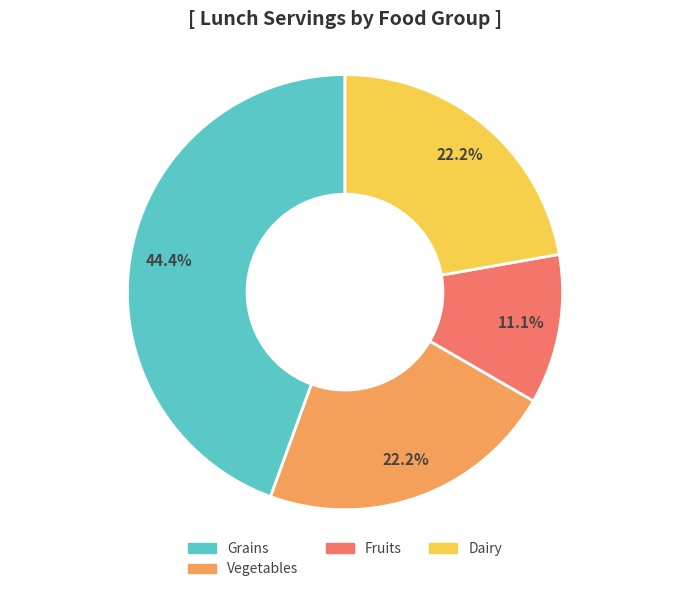

Is there a majority slice in this chart?

No